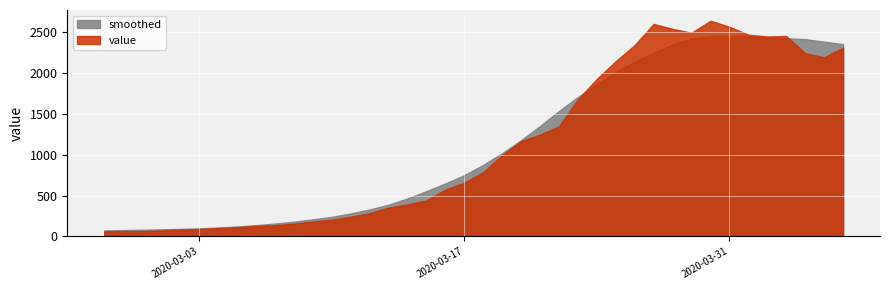

What is the difference between the second highest and minimum values?

2539